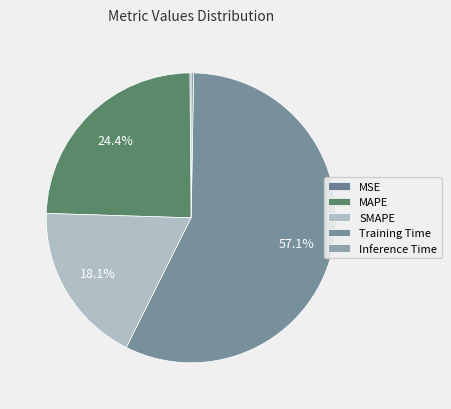

To the nearest percent, what is the combined percentage of MSE and Training Time?

57%